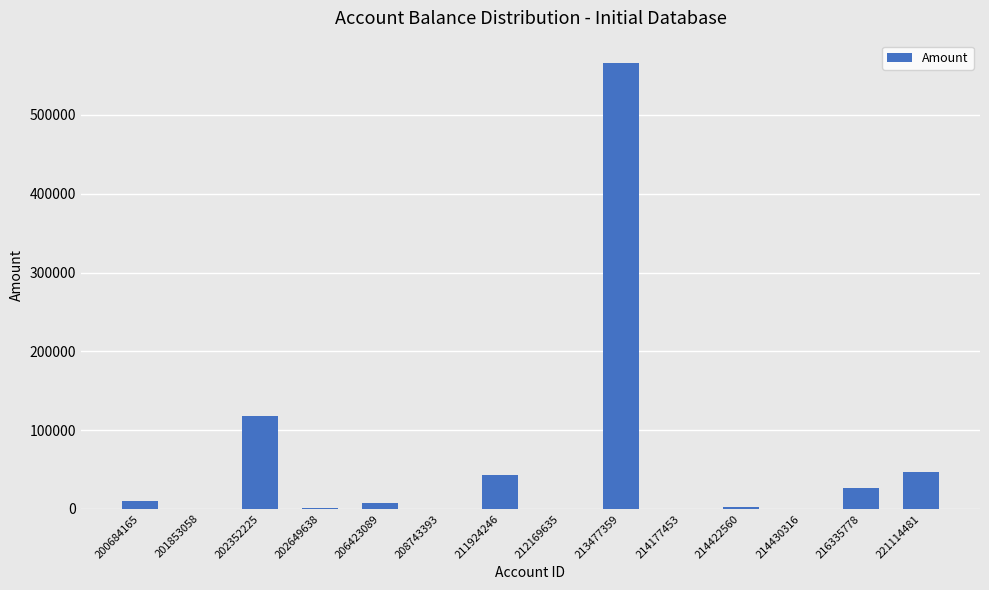

What is the sum of all values?

822528.3